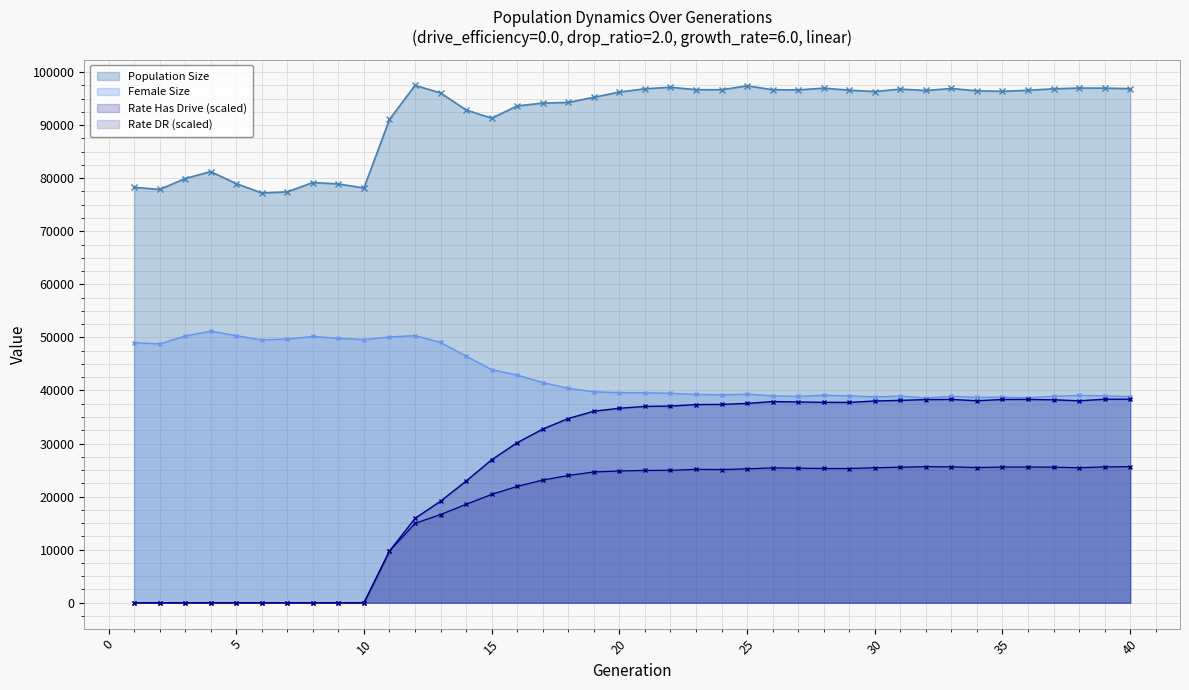

At which category does Female Size reach its first local peak?

4